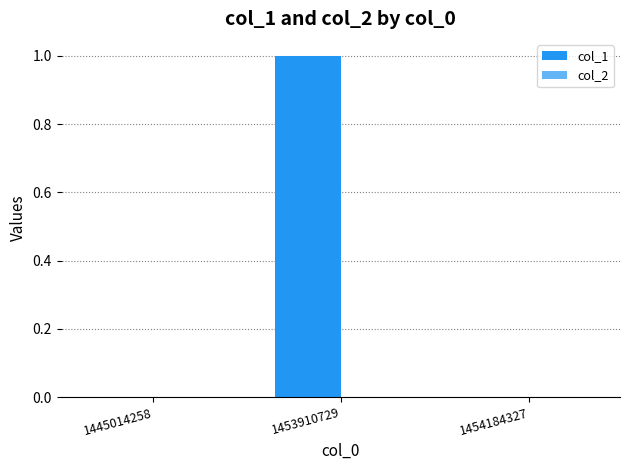

The chart shows a value of 2 at 1453910729. True or false?

False